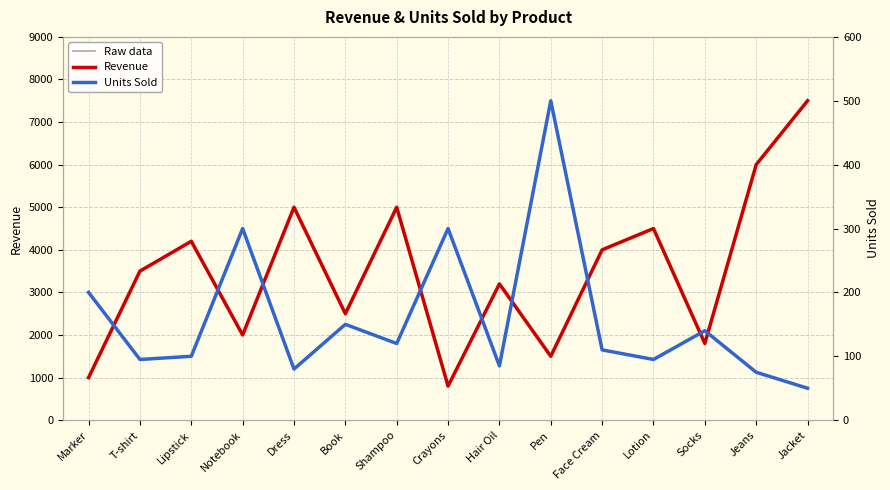

What is the minimum value for Units Sold (raw)?

50